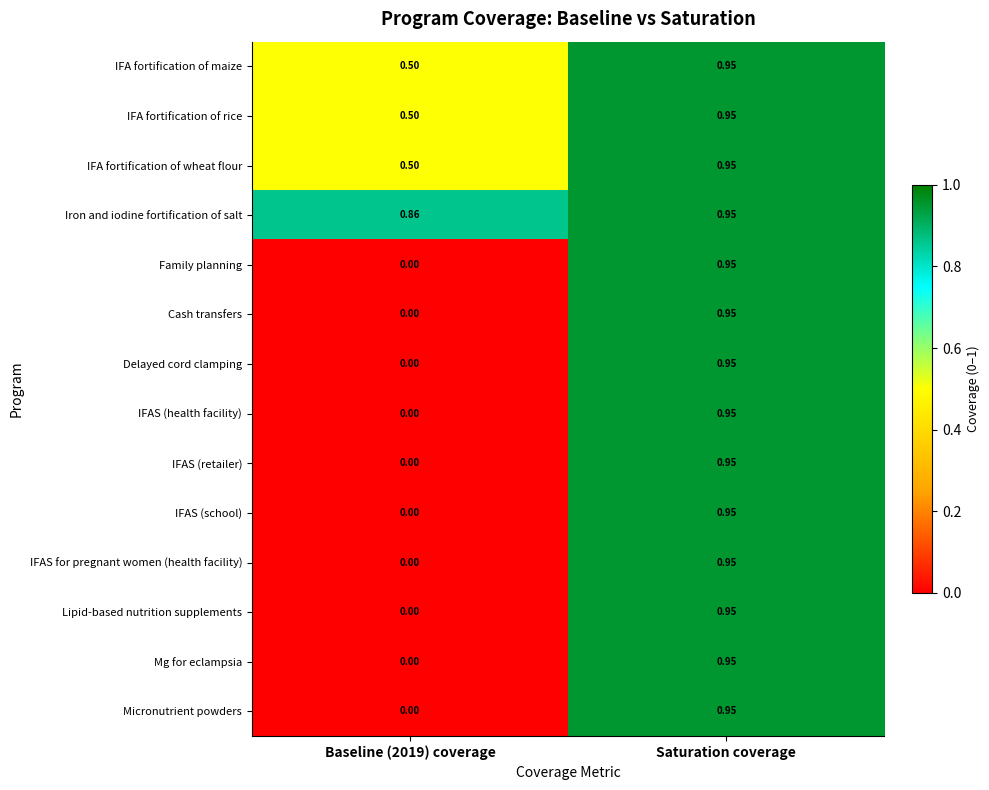

At which label does IFAS (health facility) reach its peak?

Saturation coverage